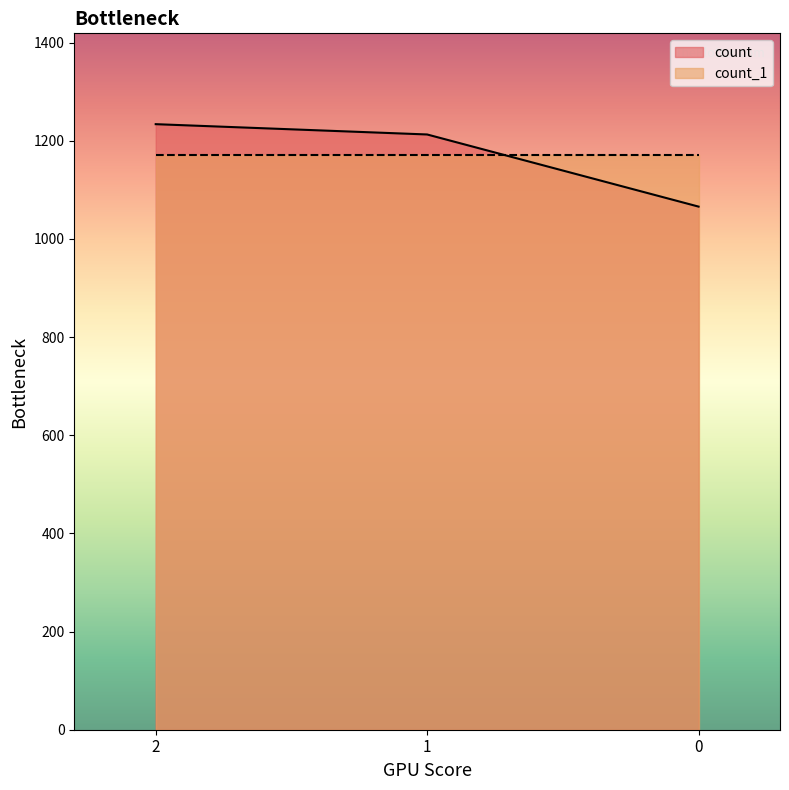

What is the change in value from 1 to 0?

-147